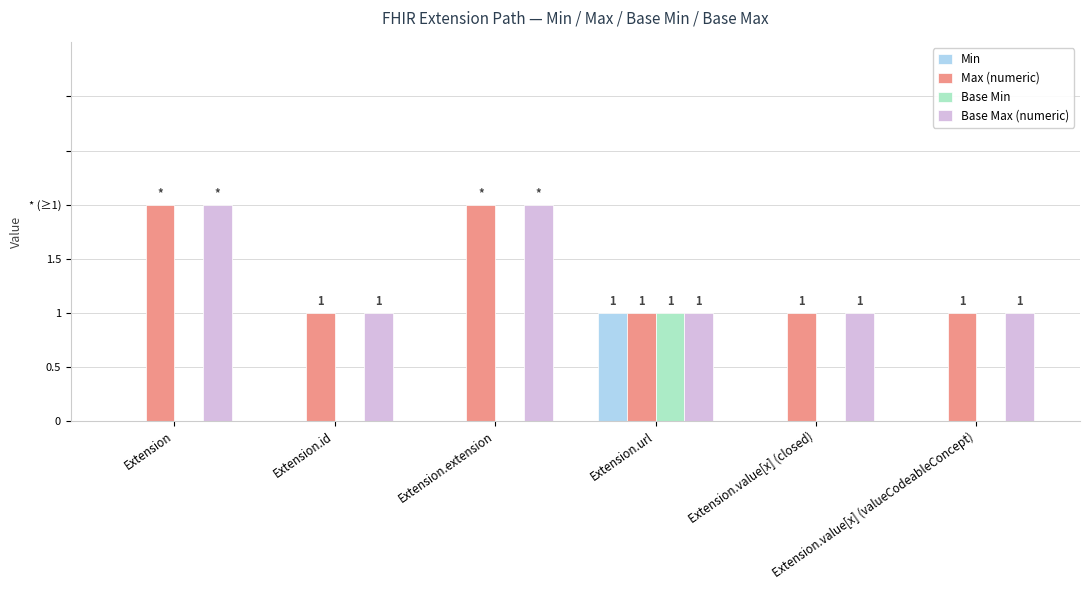

Does the chart contain stacked bars?

No